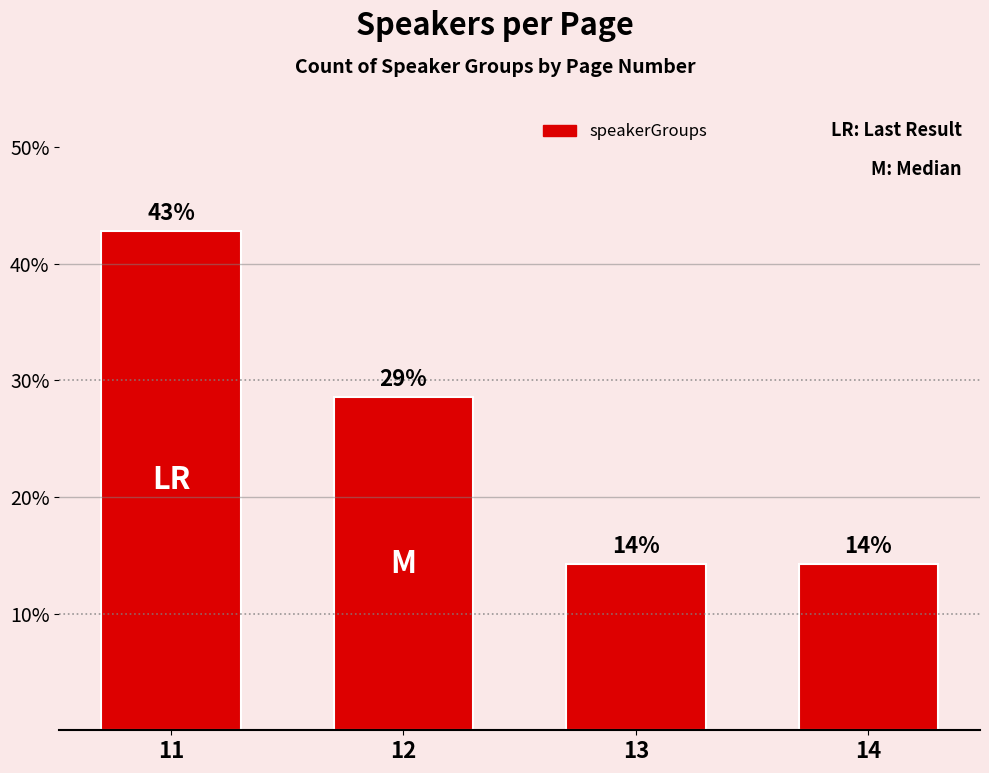

The chart shows a value of 0.1 at 14. True or false?

False